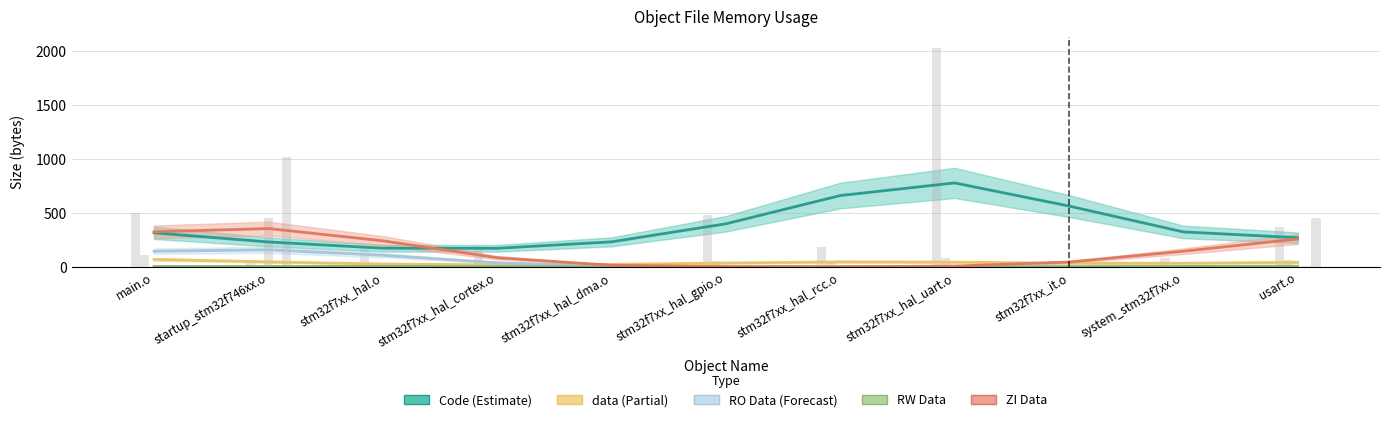

The value of ZI Data at main.o is 88.0. True or false?

False